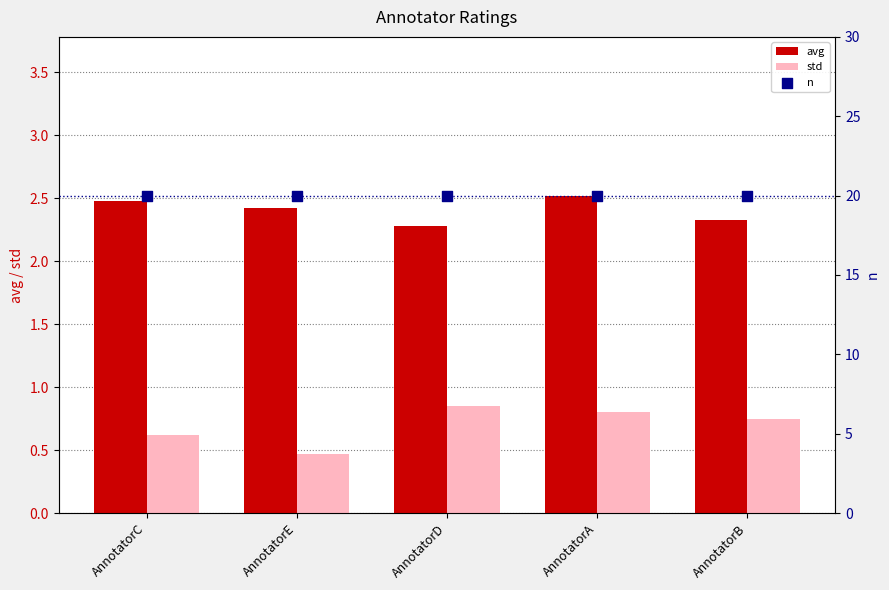

At which category is the sum across all series the highest?

AnnotatorA